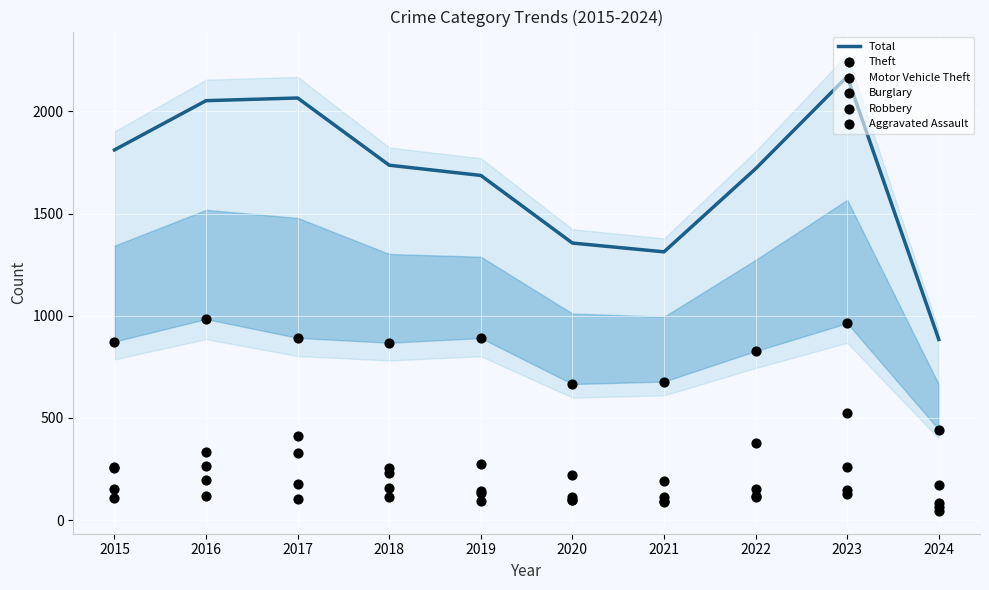

What are all the series names shown in the legend?

Total, Theft, Motor Vehicle Theft, Burglary, Robbery, Aggravated Assault